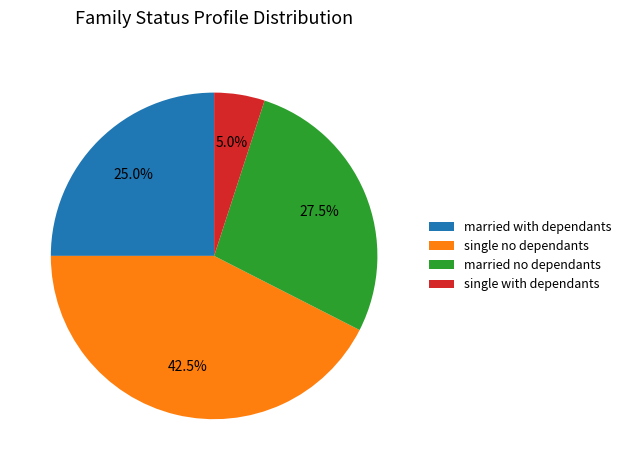

What is the total percentage of single no dependants and married no dependants?

70.0%